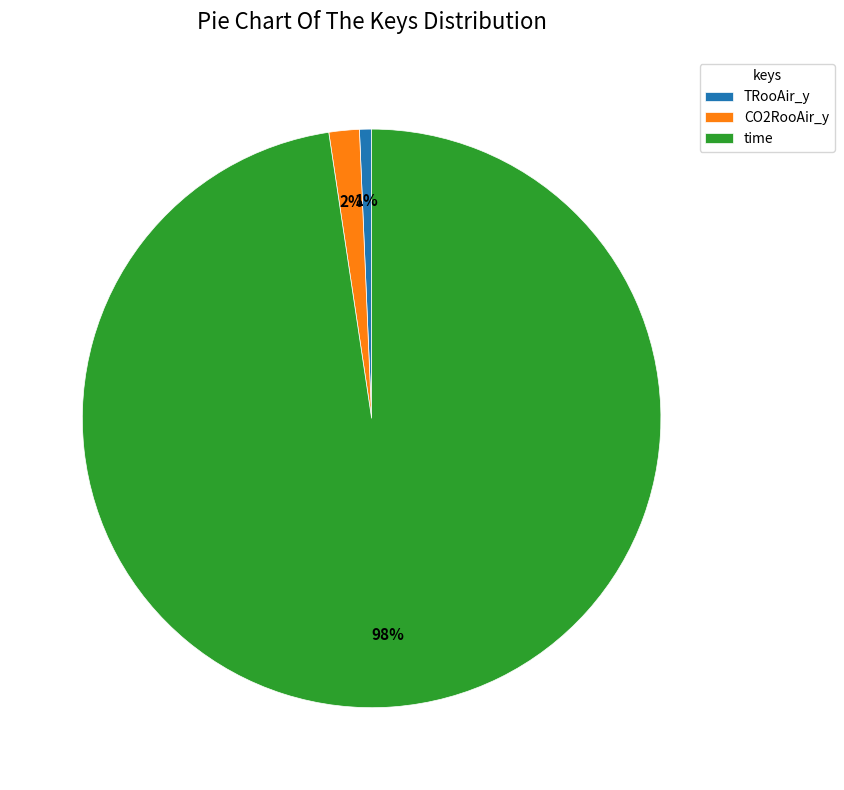

Is it true that CO2RooAir_y is 2% of the pie?

True